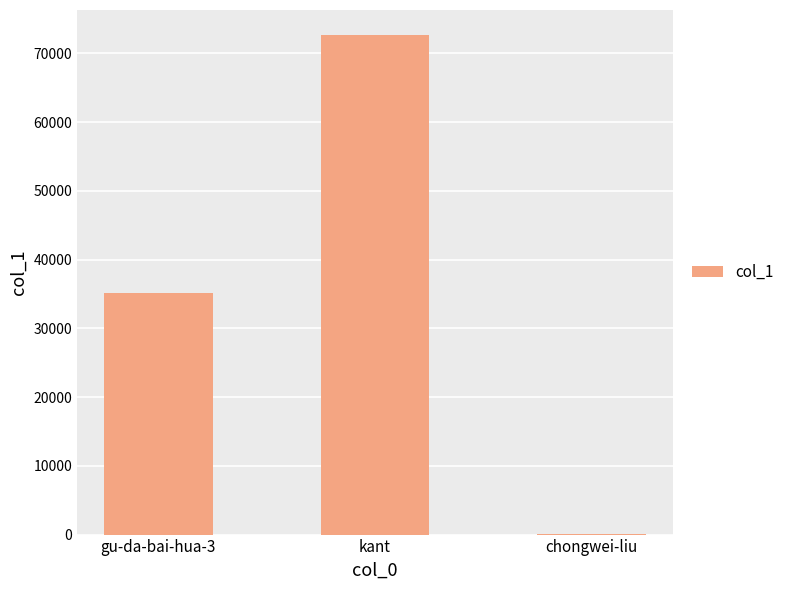

Between kant and chongwei-liu, which is larger?

kant